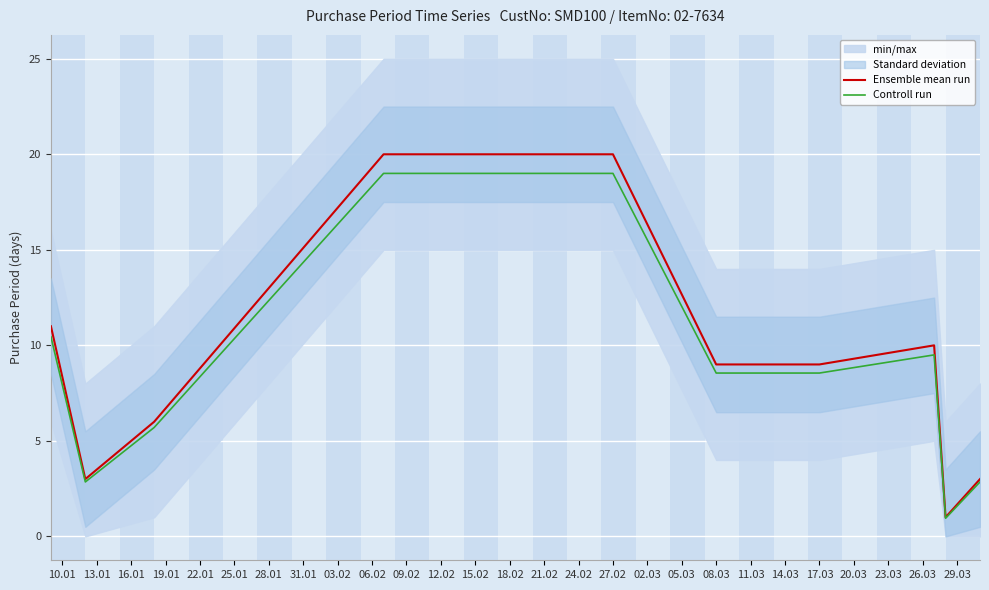

True or false: Ensemble mean run has a value of 33.4 at 27.02.

False